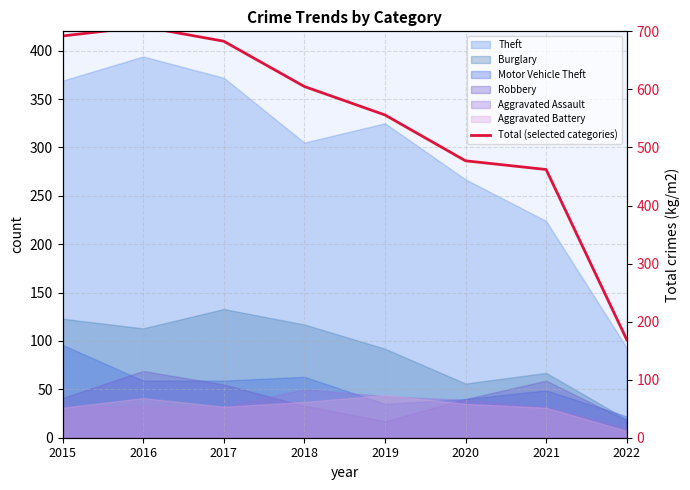

At which category does the data reach its first local peak?

2016